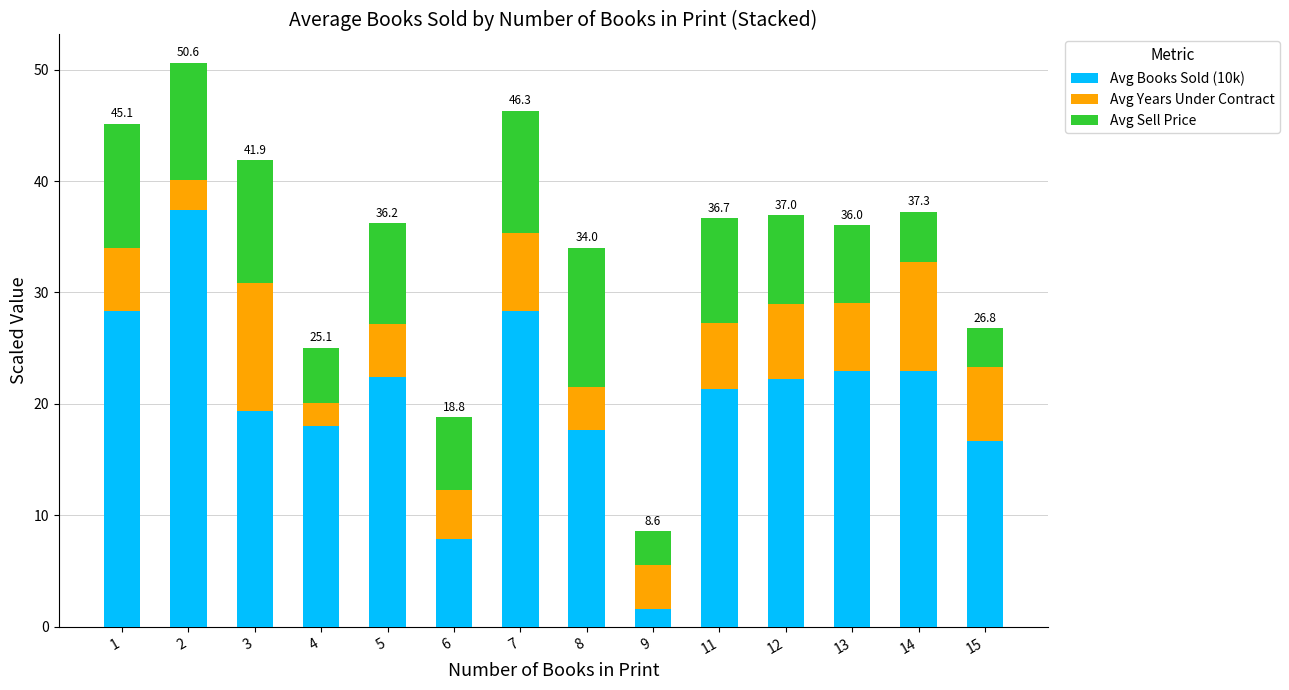

What is the minimum value for Avg Books Sold (10k)?

1.6